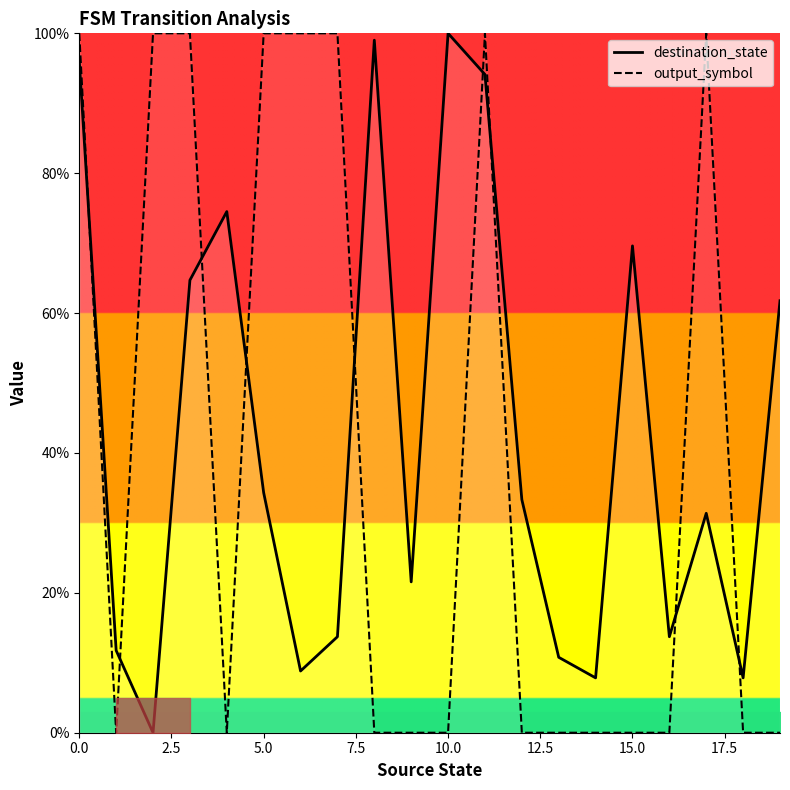

What is the average value of the destination_state series?

42.7